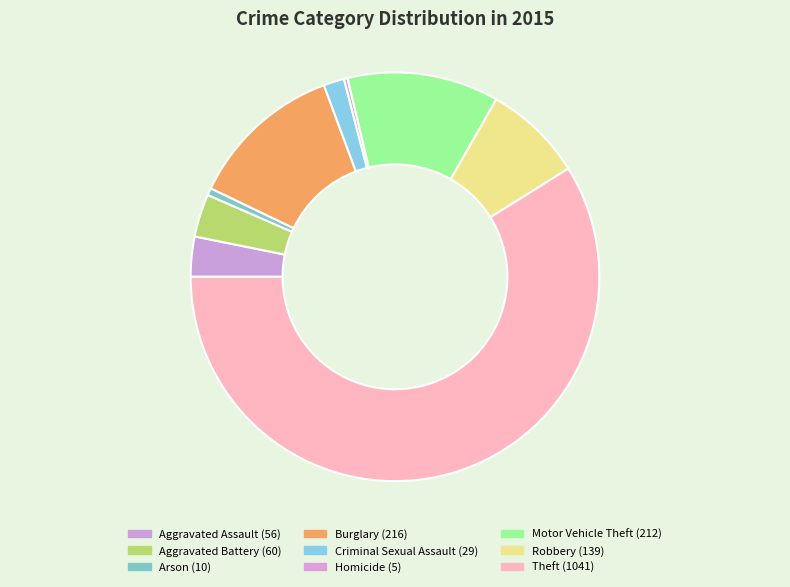

What is the ratio of the value at Aggravated Battery to the value at Aggravated Assault?

1.1